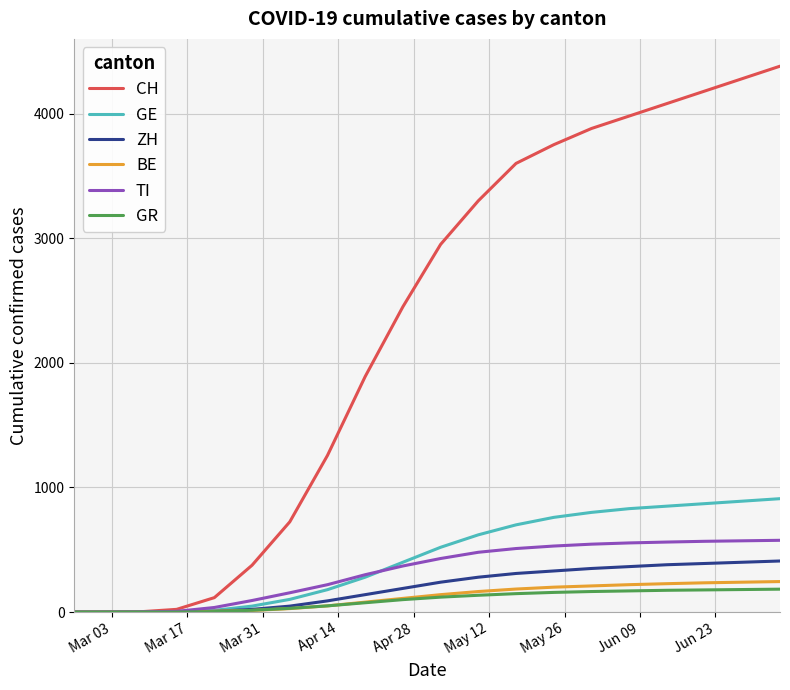

What is the highest value of the GR series?

184